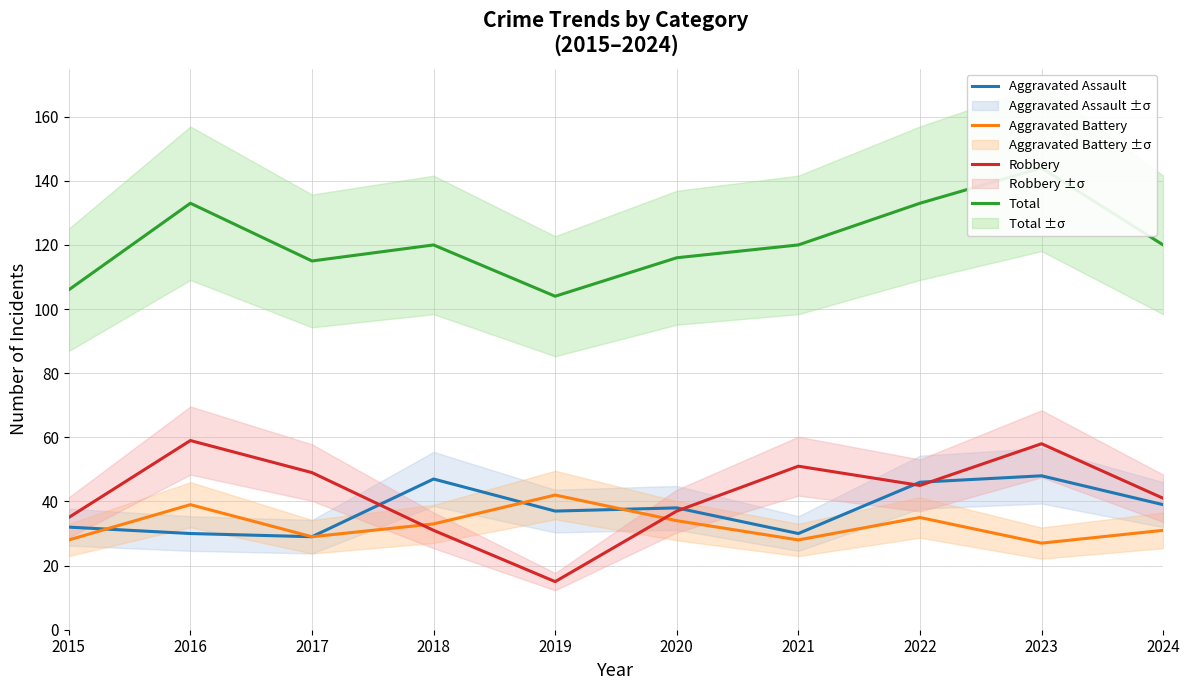

What value does the Total series have at 2015, to the nearest 5?

105